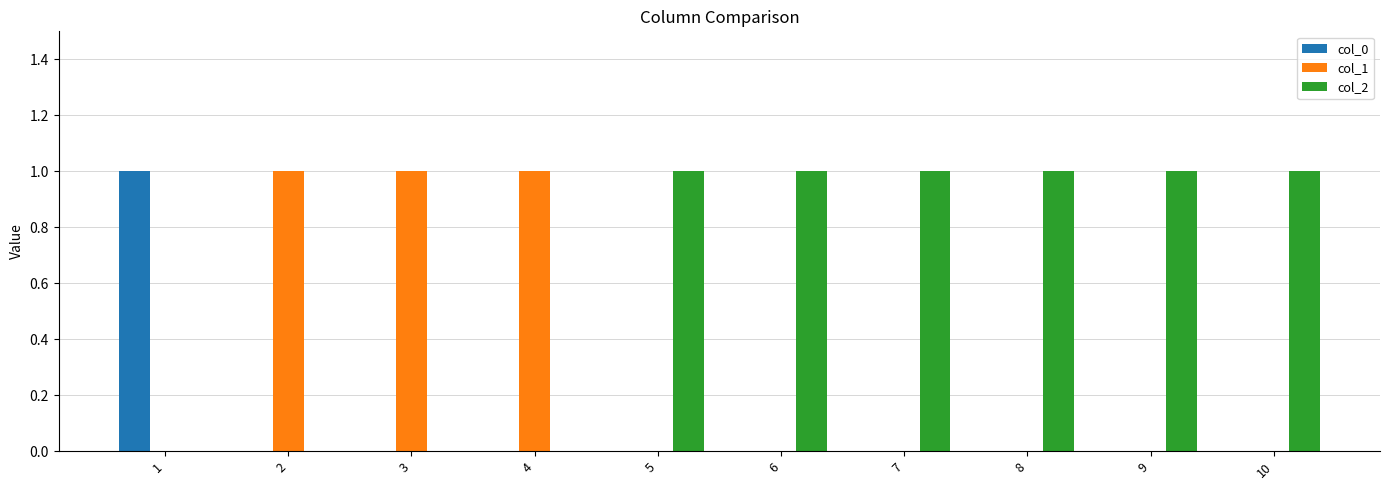

Is the value of col_2 at 7 greater than the value of col_1 at 10?

Yes